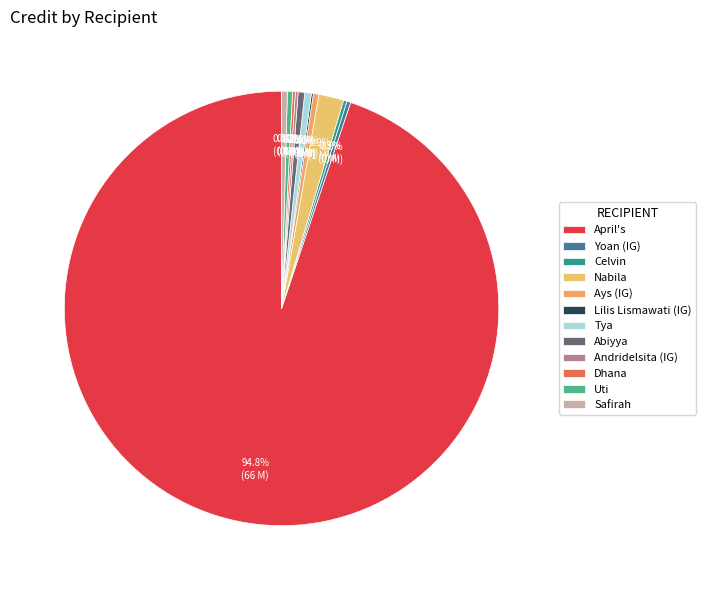

Which has a higher value, Andridelsita (IG) or Tya?

Tya